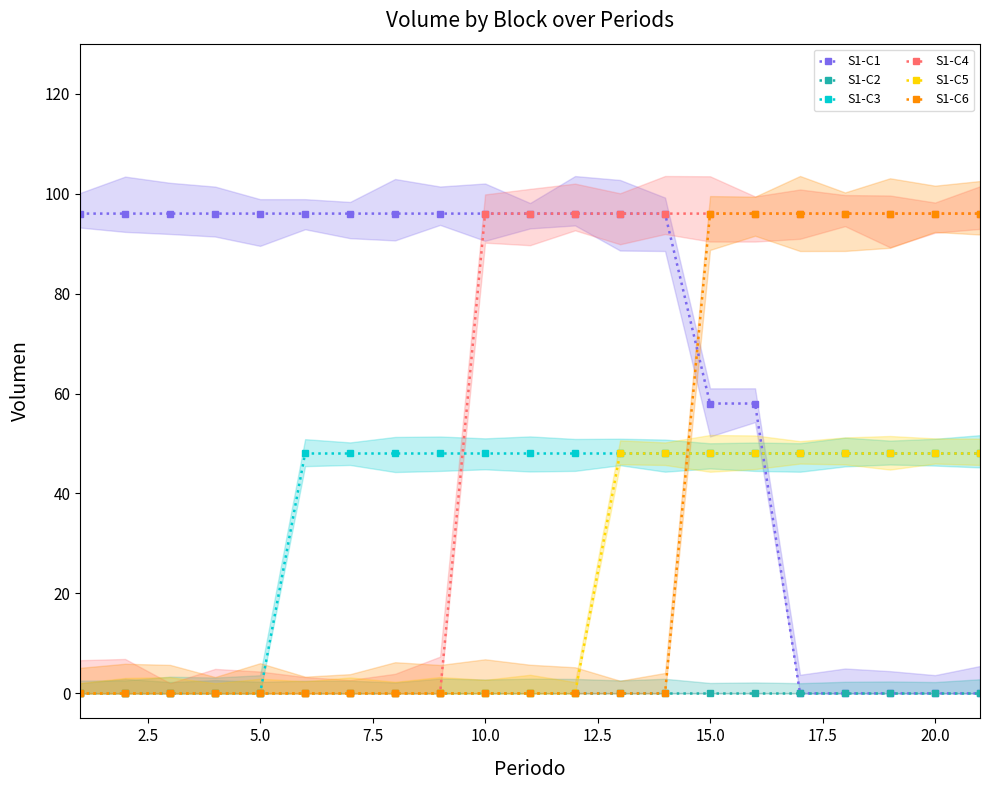

What is the average value of the S1-C6 series?

32